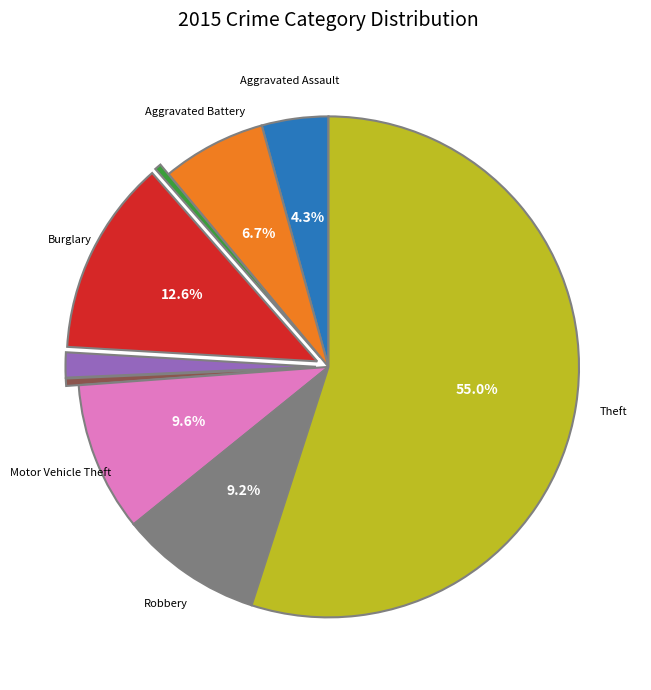

Does any single category account for the majority?

Yes